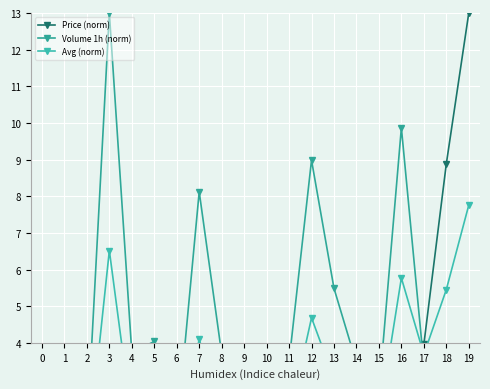

What is the spread (max minus min) of values at 0?

3.2